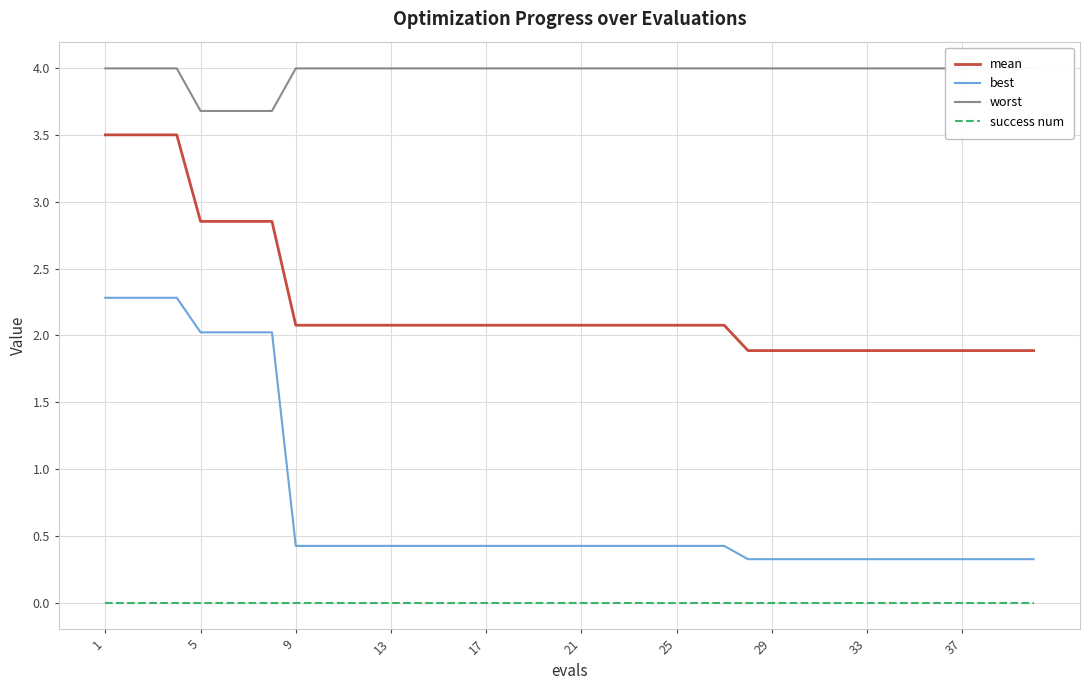

Rank the series by their maximum value, from highest to lowest.

worst, mean, best, success num